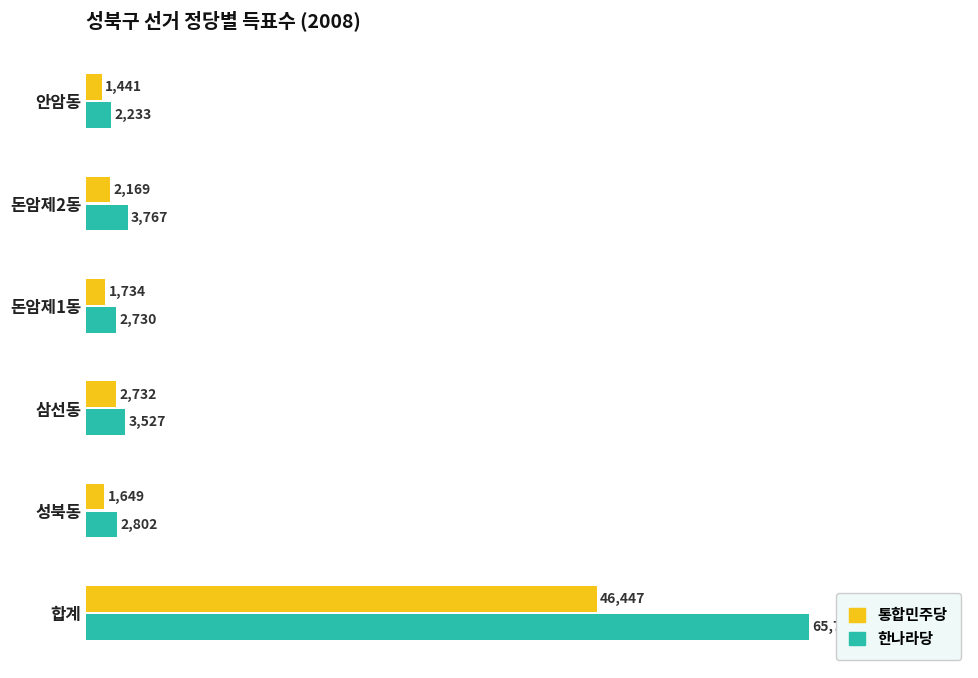

How many data points does each series have?

6